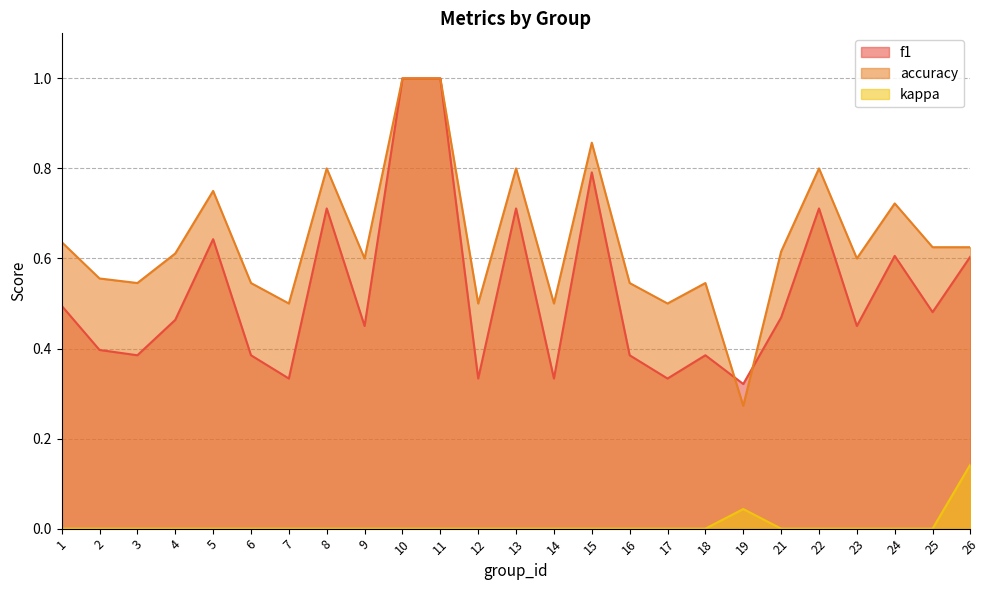

True or false: accuracy and kappa intersect in this chart.

False